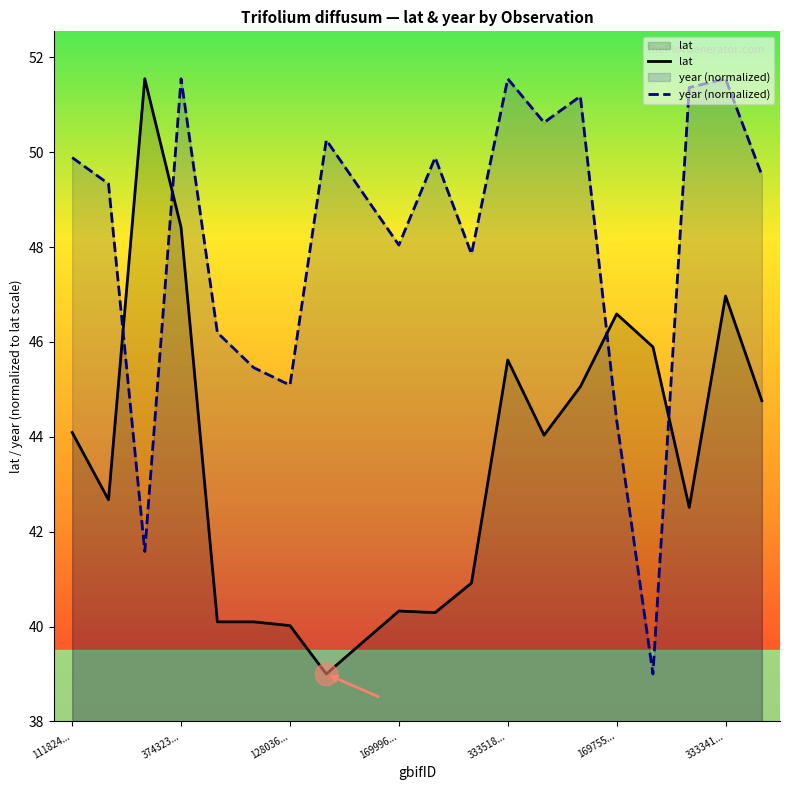

Where is year (normalized) nearest to the value 45?

128036...